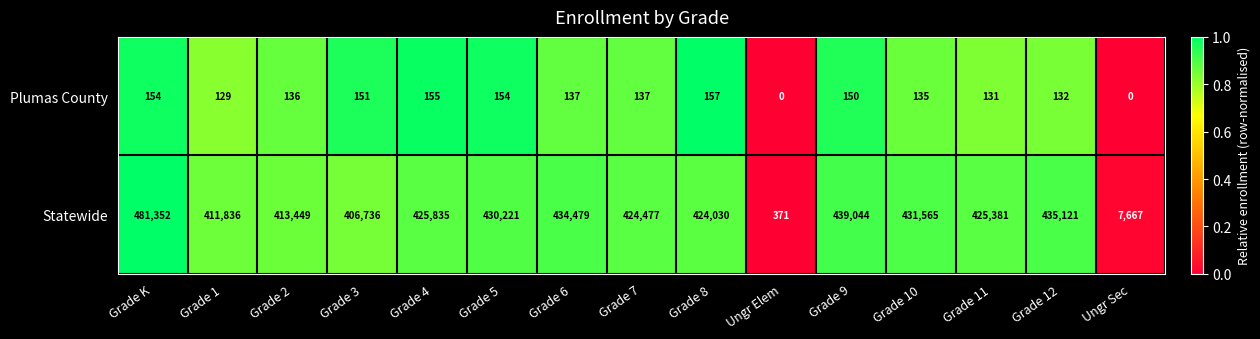

What is the sum of all Plumas County values?

1858